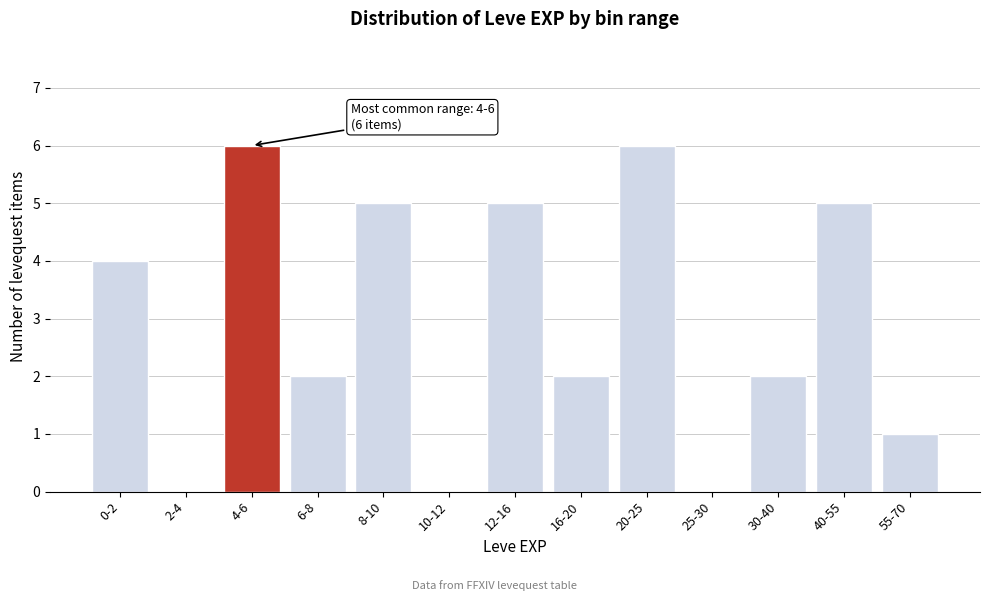

Reading left to right, transcribe all the data shown in this chart.

0-2=4	2-4=0	4-6=6	6-8=2	8-10=5	10-12=0	12-16=5	16-20=2	20-25=6	25-30=0	30-40=2	40-55=5	55-70=1